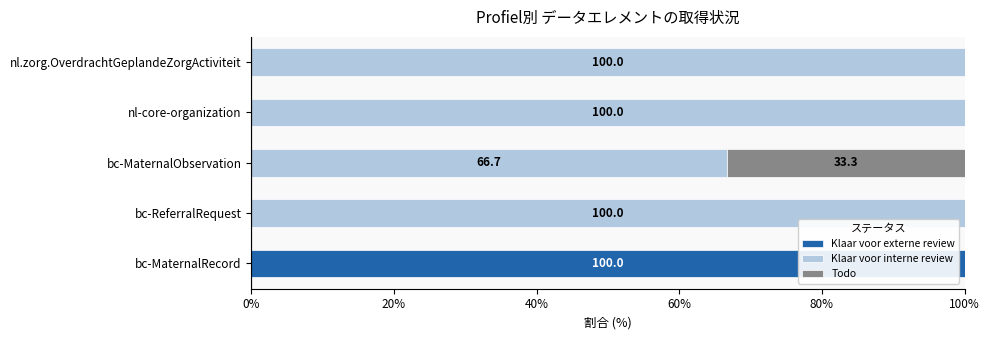

Is it true that Klaar voor externe review equals 35.4 at bc-ReferralRequest?

False